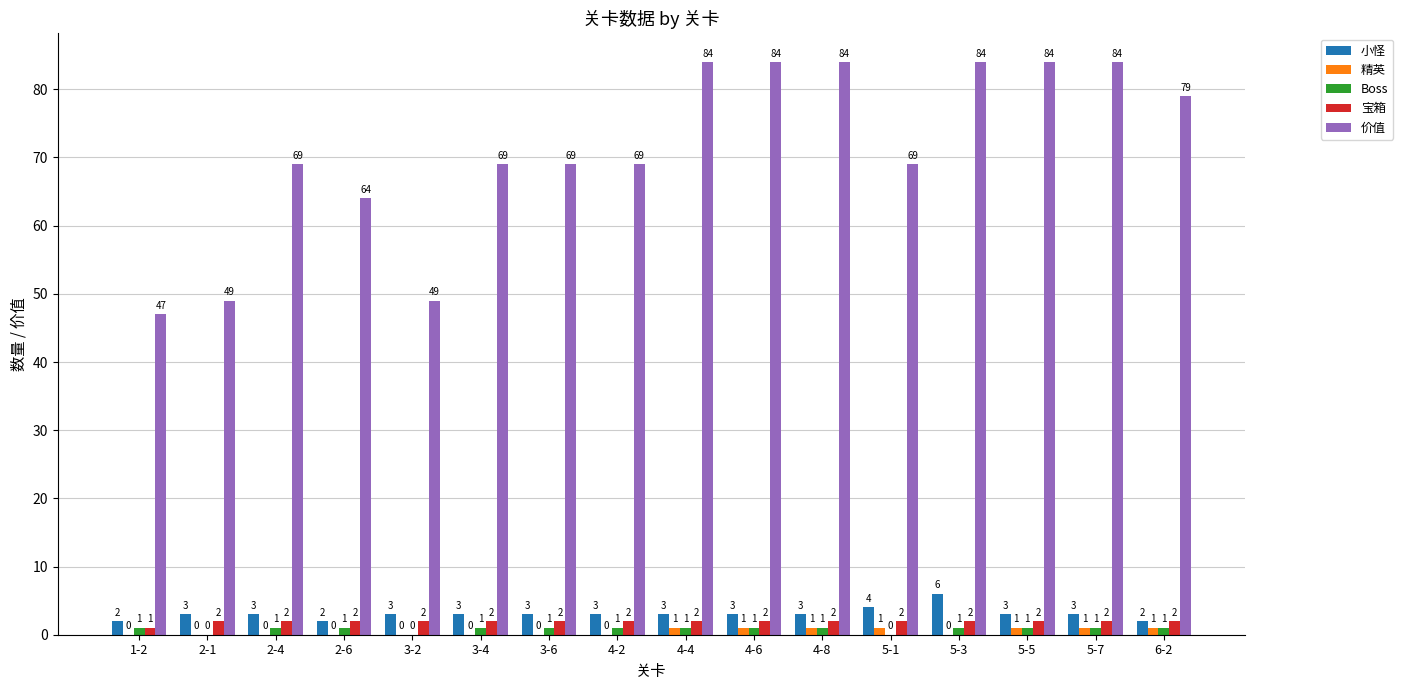

At which label is 小怪 closest to 4?

5-1